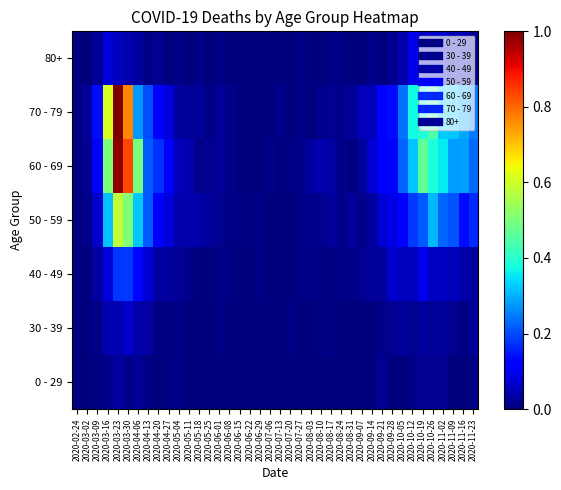

Which series changed the most between 2020-02-24 and 2020-10-19?

60 - 69